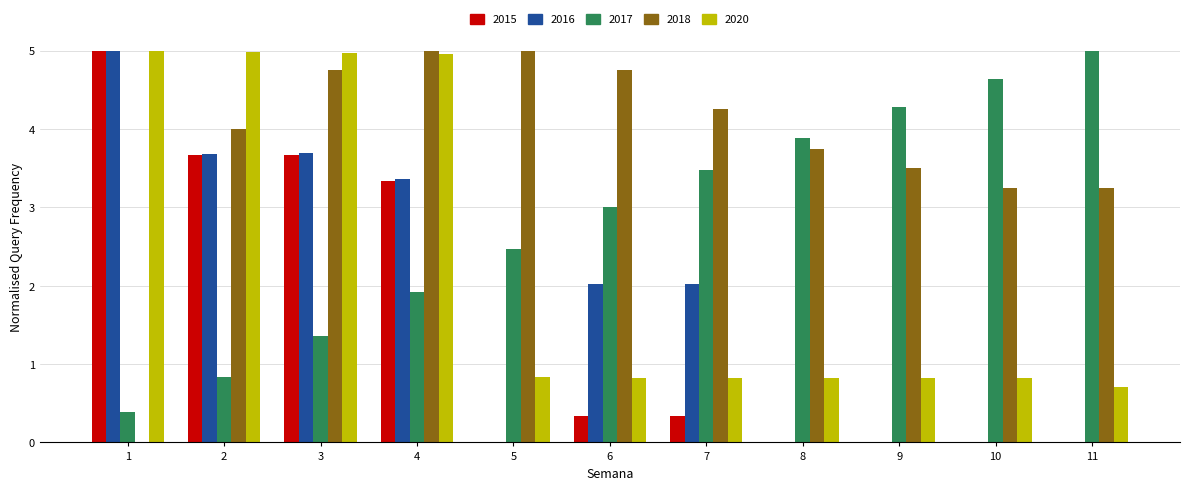

How many series are shown in this chart?

5